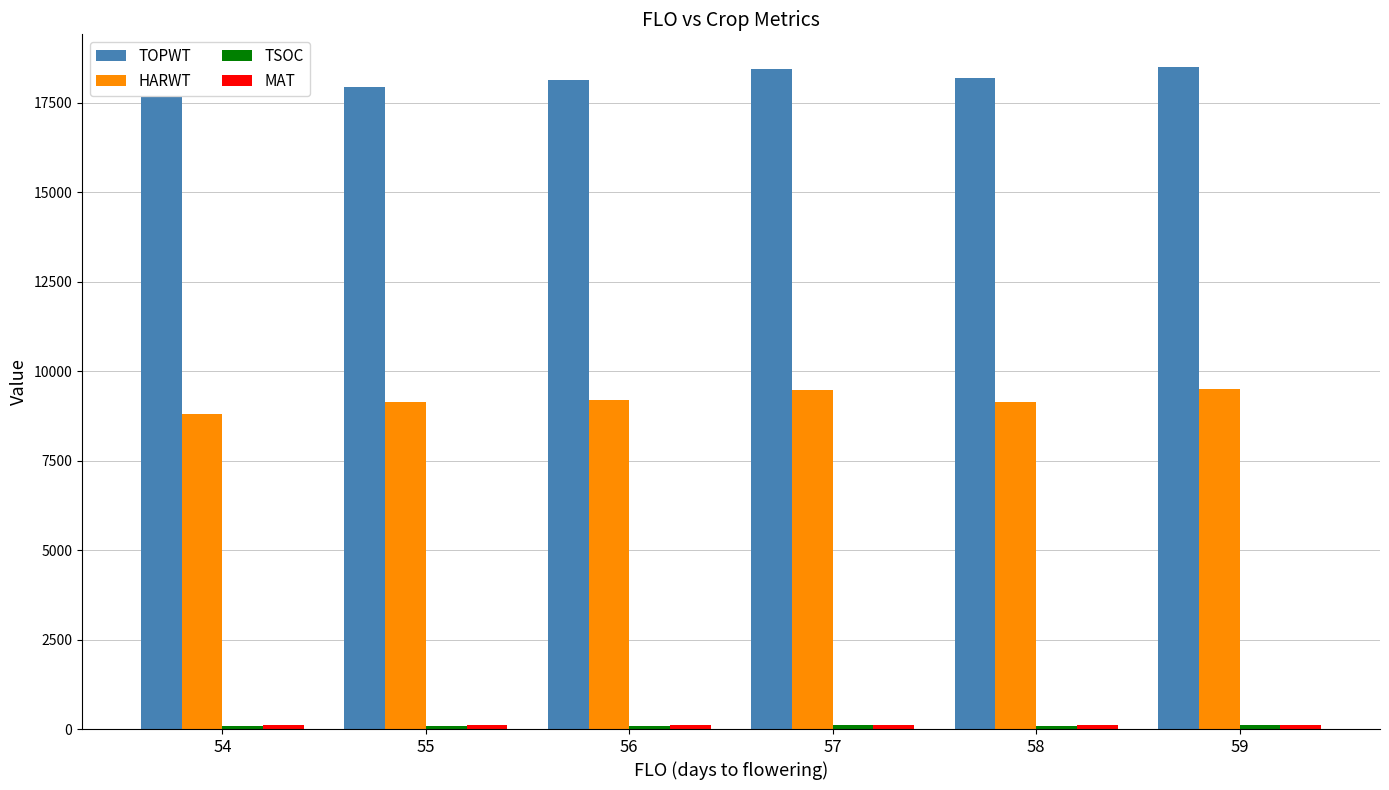

What is the maximum value for TOPWT?

18493